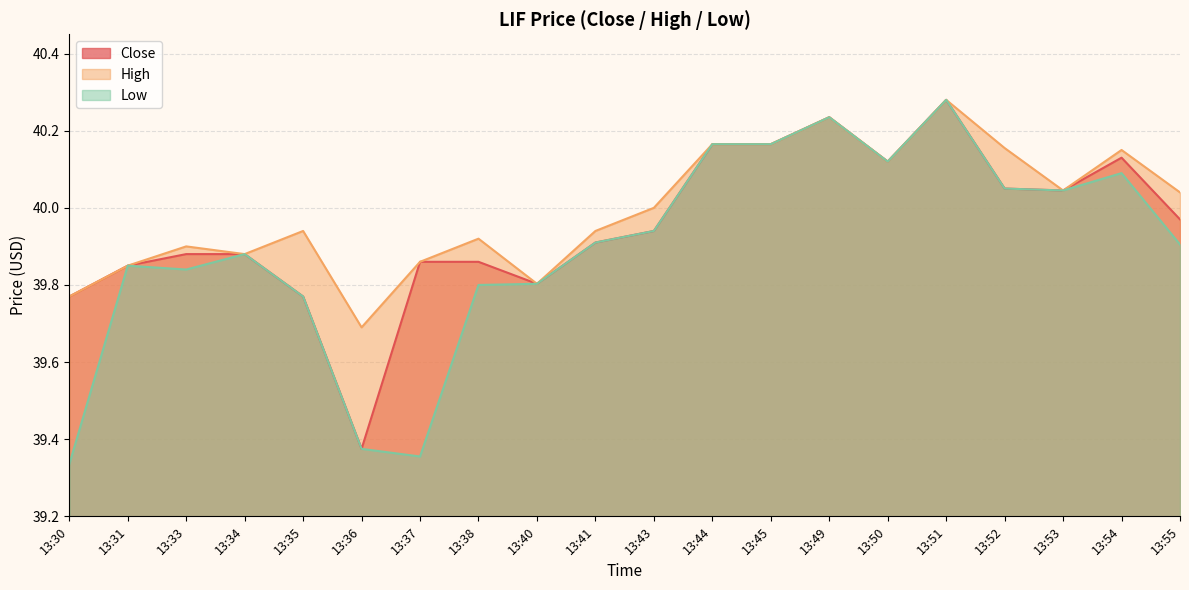

True or false: Close and High intersect in this chart.

False